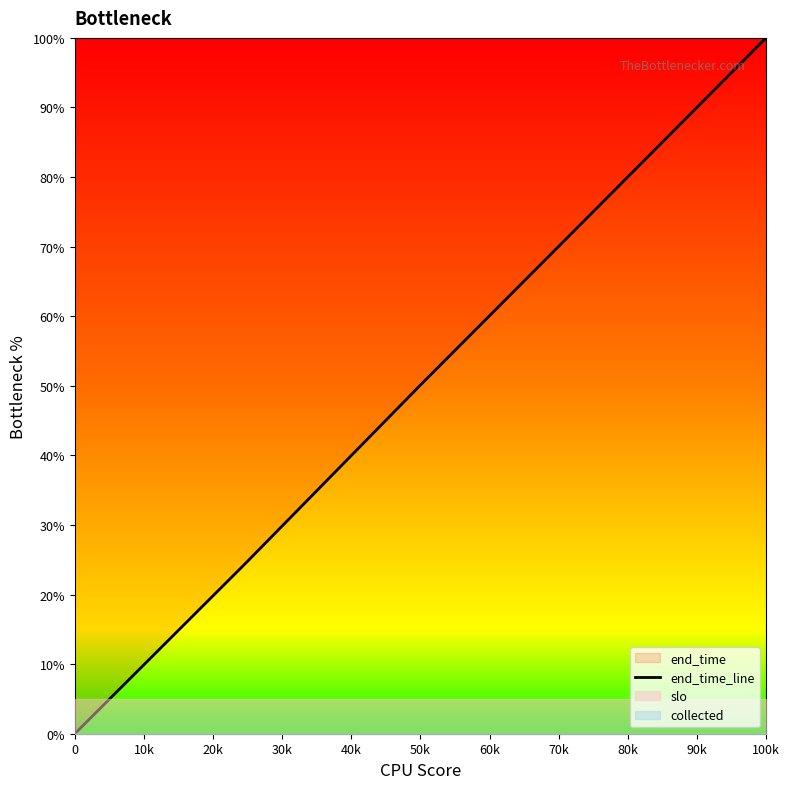

What is the maximum value for end_time_line?

100.0